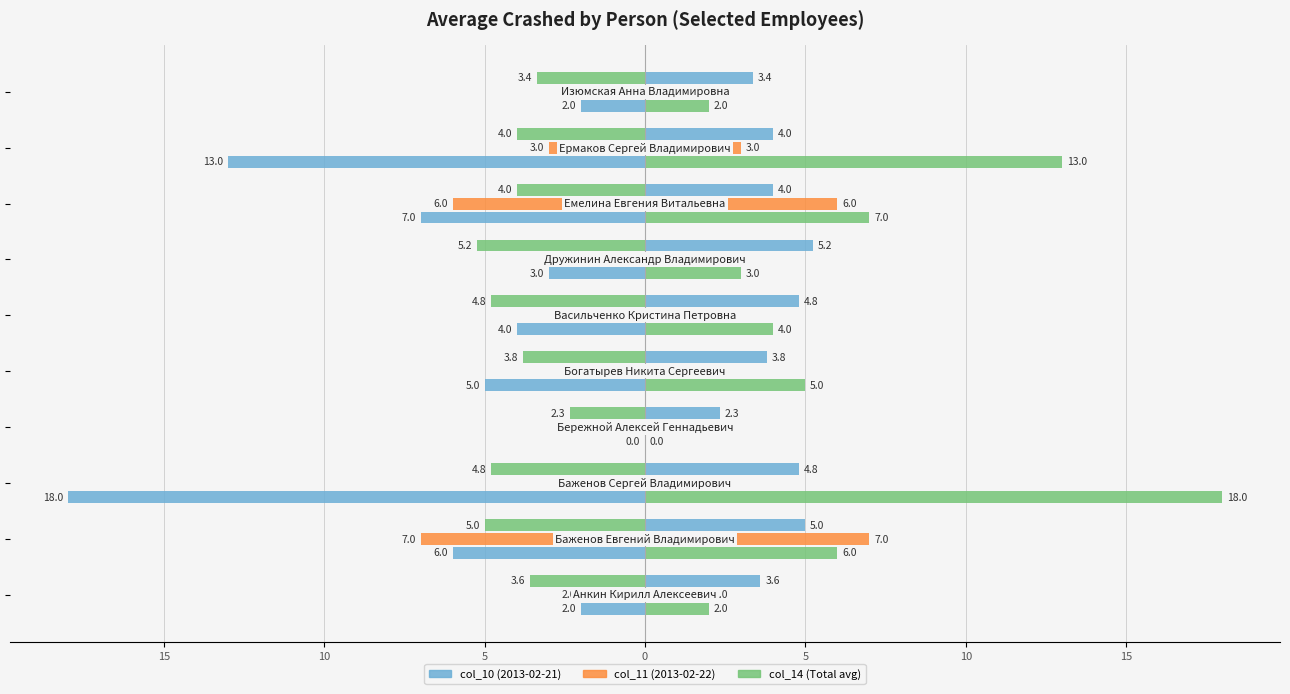

How many bars are there in each group?

3